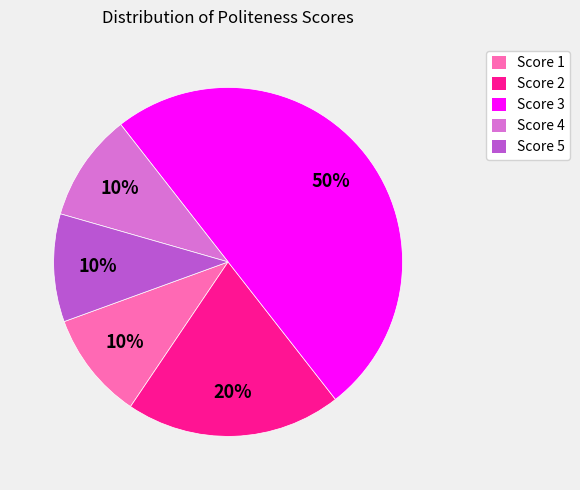

Combined, do Score 3 and Score 2 account for over 50%?

Yes